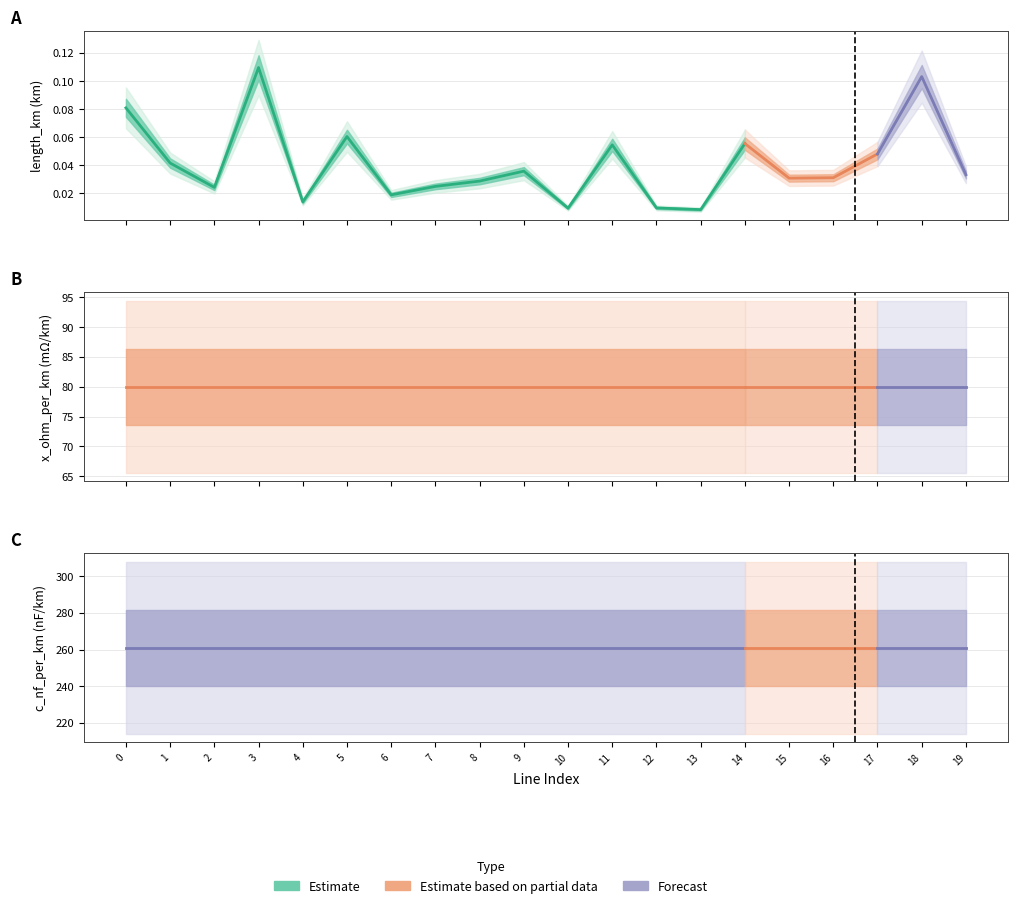

What is the highest value of the c_nf_per_km series?

261.0